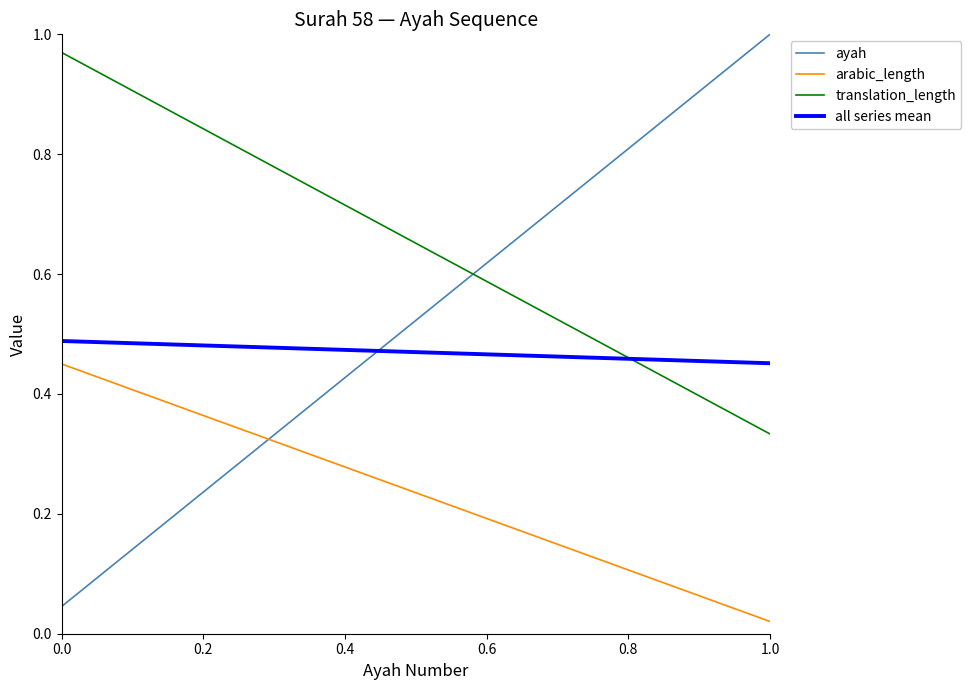

True or false: all series mean and arabic_length intersect in this chart.

False